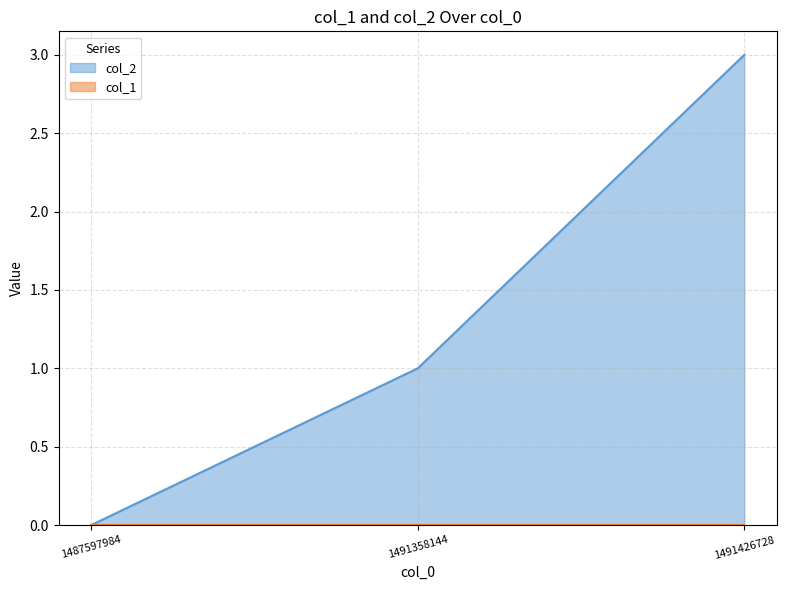

Is it true that the value at 1491358144 is 0?

False